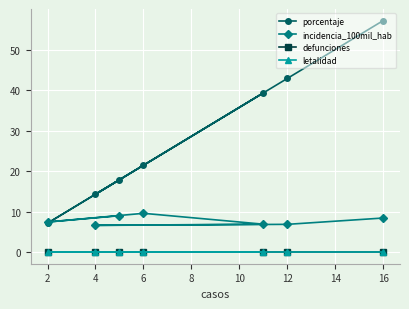

True or false: letalidad and defunciones intersect in this chart.

False